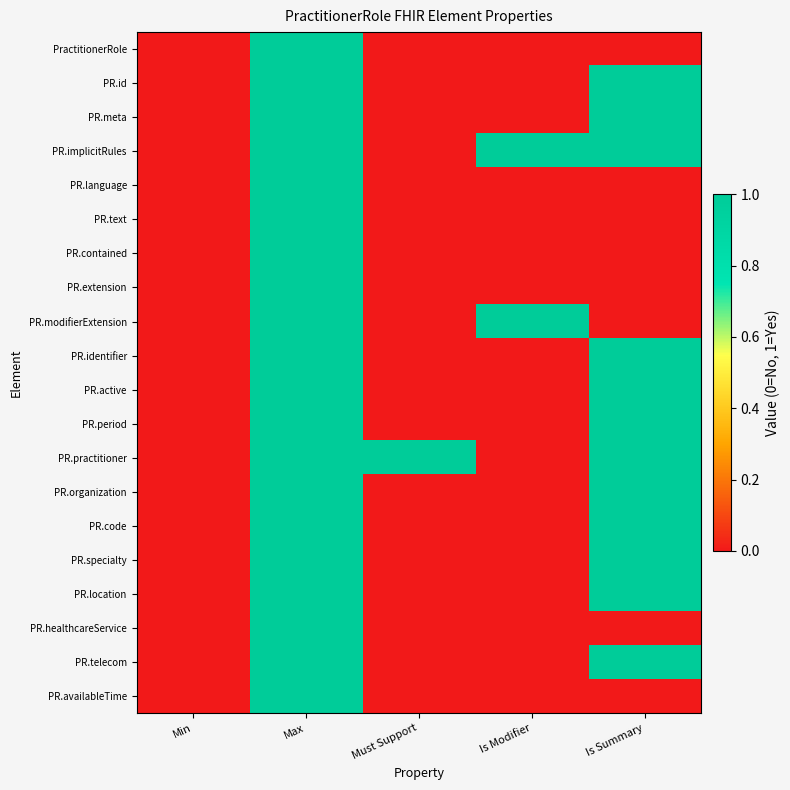

Reading left to right, transcribe all the data shown in this chart.

PractitionerRole: Min=0	Max=1	Must Support=0	Is Modifier=0	Is Summary=0
PR.id: Min=0	Max=1	Must Support=0	Is Modifier=0	Is Summary=1
PR.meta: Min=0	Max=1	Must Support=0	Is Modifier=0	Is Summary=1
PR.implicitRules: Min=0	Max=1	Must Support=0	Is Modifier=1	Is Summary=1
PR.language: Min=0	Max=1	Must Support=0	Is Modifier=0	Is Summary=0
PR.text: Min=0	Max=1	Must Support=0	Is Modifier=0	Is Summary=0
PR.contained: Min=0	Max=1	Must Support=0	Is Modifier=0	Is Summary=0
PR.extension: Min=0	Max=1	Must Support=0	Is Modifier=0	Is Summary=0
PR.modifierExtension: Min=0	Max=1	Must Support=0	Is Modifier=1	Is Summary=0
PR.identifier: Min=0	Max=1	Must Support=0	Is Modifier=0	Is Summary=1
PR.active: Min=0	Max=1	Must Support=0	Is Modifier=0	Is Summary=1
PR.period: Min=0	Max=1	Must Support=0	Is Modifier=0	Is Summary=1
PR.practitioner: Min=0	Max=1	Must Support=1	Is Modifier=0	Is Summary=1
PR.organization: Min=0	Max=1	Must Support=0	Is Modifier=0	Is Summary=1
PR.code: Min=0	Max=1	Must Support=0	Is Modifier=0	Is Summary=1
PR.specialty: Min=0	Max=1	Must Support=0	Is Modifier=0	Is Summary=1
PR.location: Min=0	Max=1	Must Support=0	Is Modifier=0	Is Summary=1
PR.healthcareService: Min=0	Max=1	Must Support=0	Is Modifier=0	Is Summary=0
PR.telecom: Min=0	Max=1	Must Support=0	Is Modifier=0	Is Summary=1
PR.availableTime: Min=0	Max=1	Must Support=0	Is Modifier=0	Is Summary=0